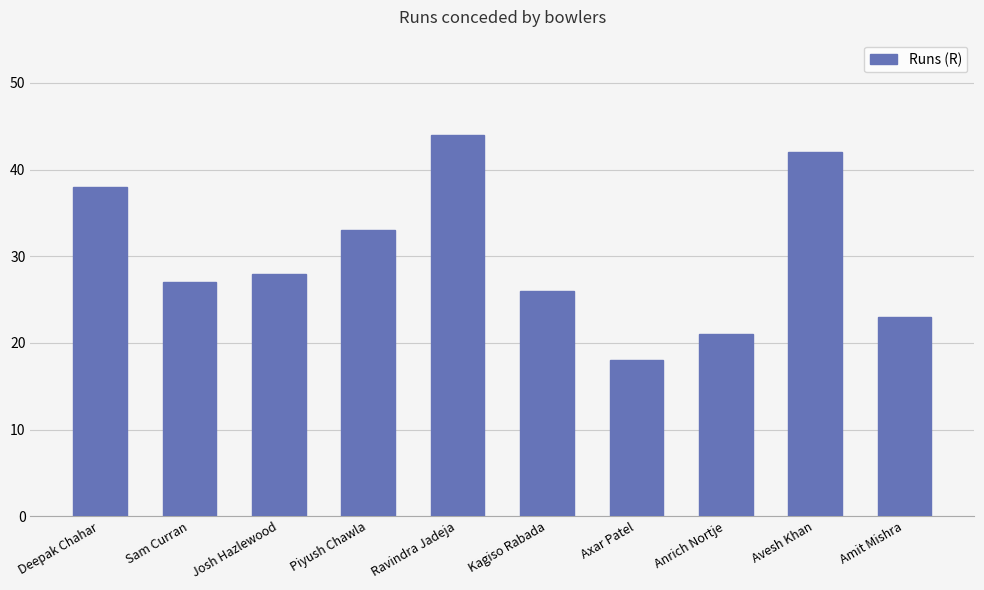

Are the bars grouped side by side (vs. stacked)?

No